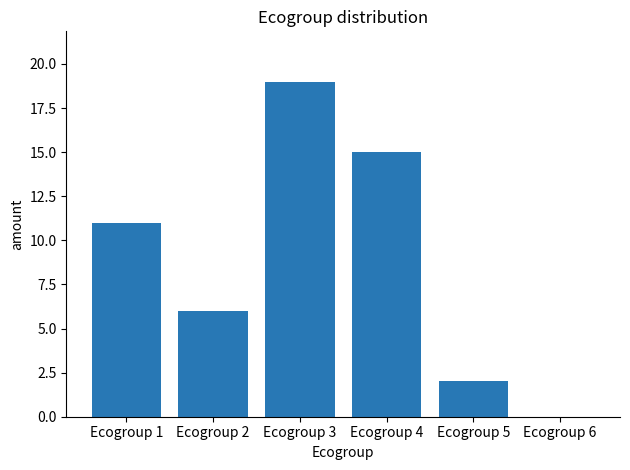

What is the sum of all values?

53